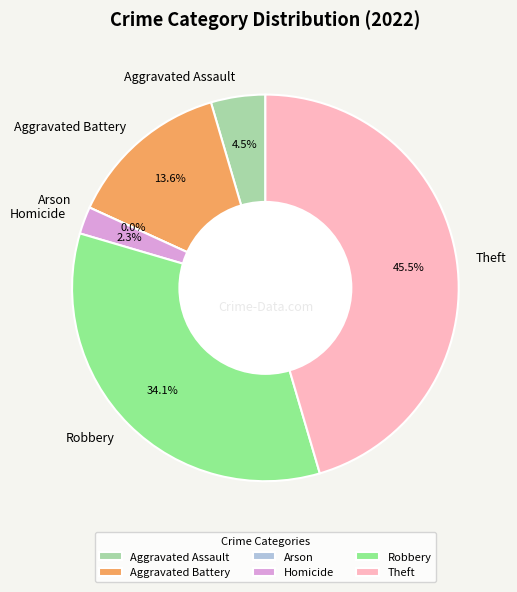

Count the number of slices in the pie.

6